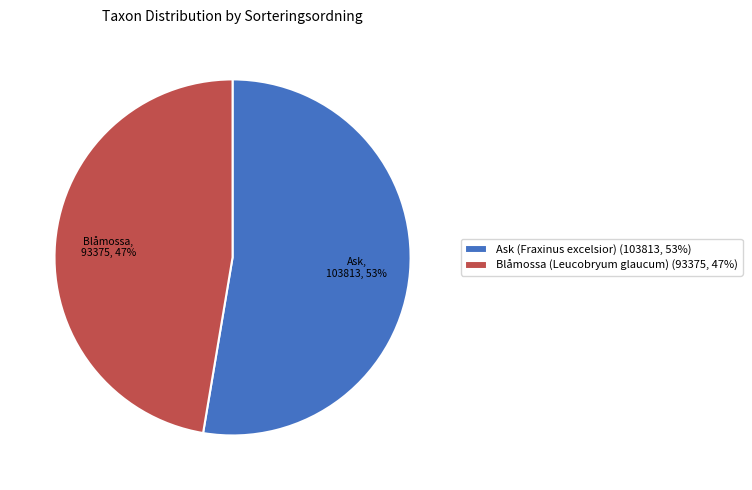

To the nearest percent, what portion does Blåmossa (Leucobryum glaucum) (93375, 47%) represent?

47%